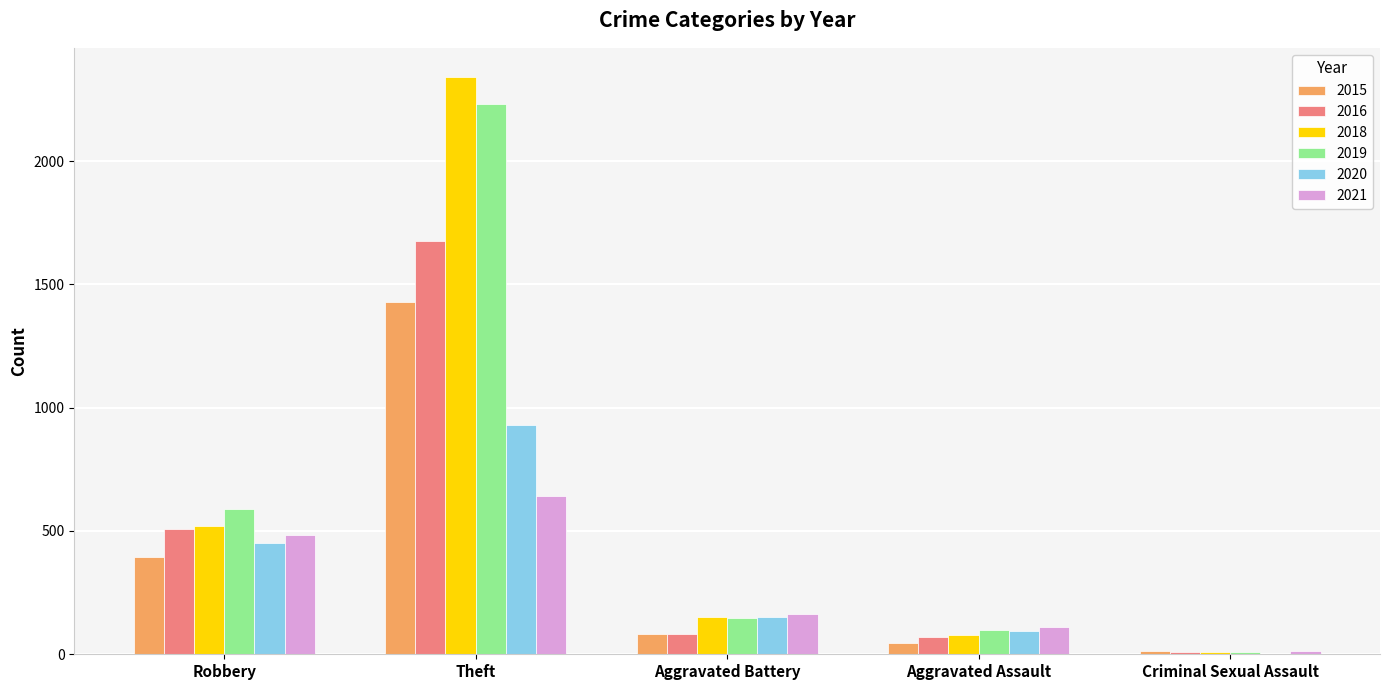

What is the sum of the 2021 values at Theft and Aggravated Battery?

805